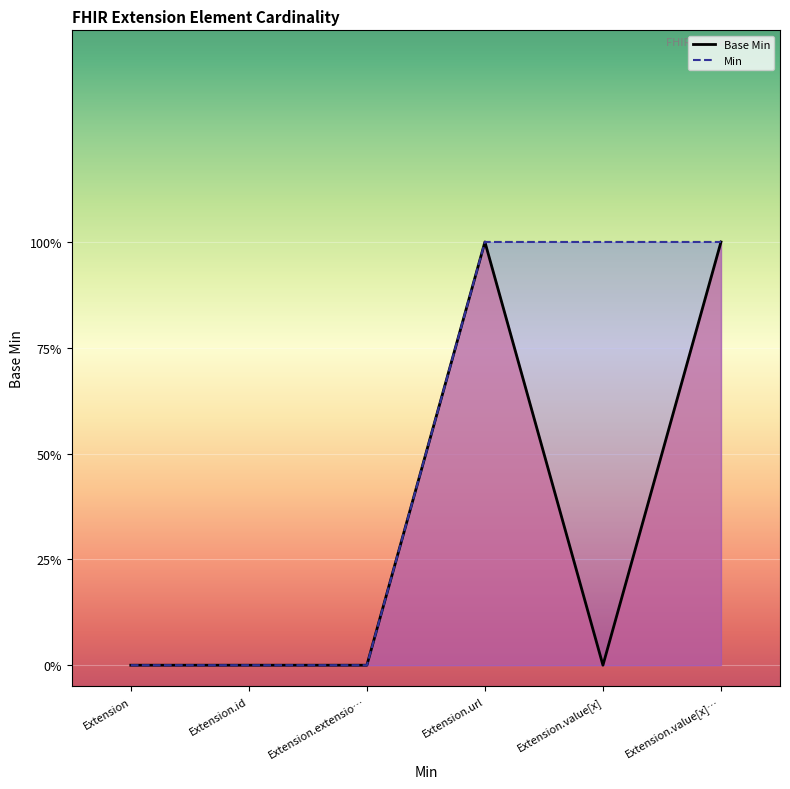

Where is the first local maximum?

Extension.url